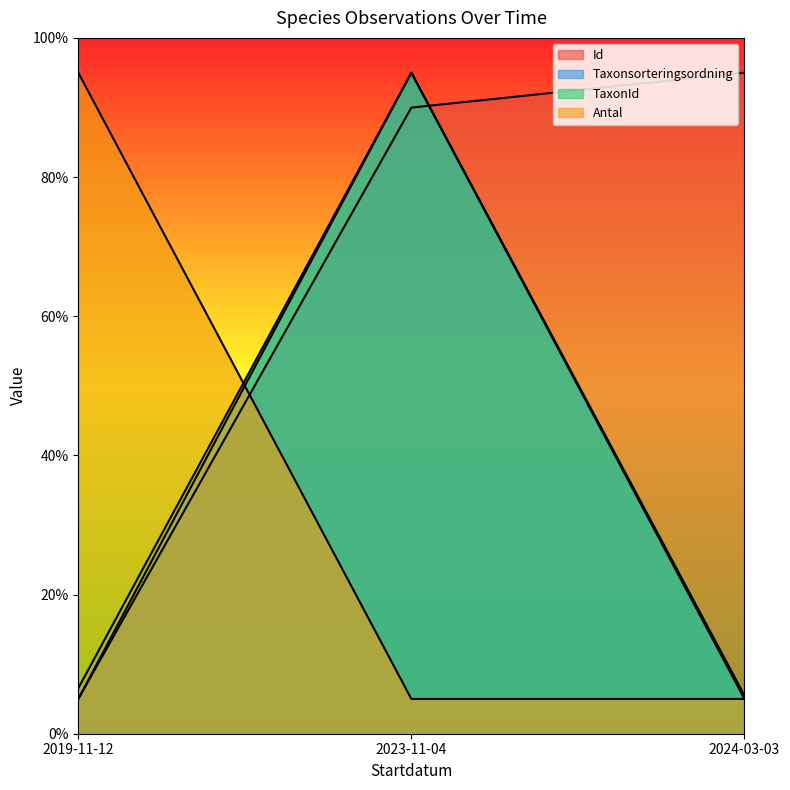

What is the difference between the Antal values at 2019-11-12 and 2024-03-03?

90.0